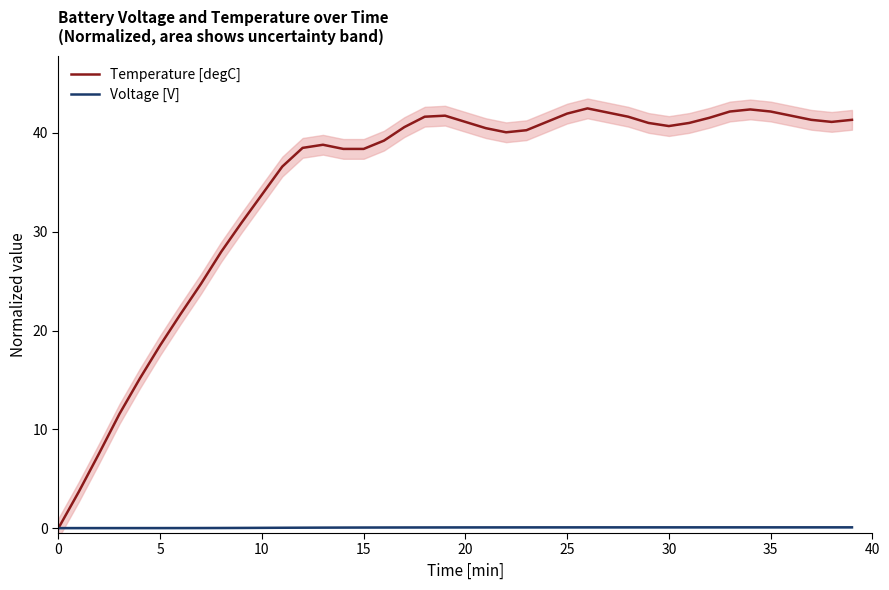

Reading left to right, list all the values displayed in this chart.

Temperature [degC]: 0.0	3.7	7.6	11.6	15.1	18.5	21.7	24.7	28.0	30.9	33.8	36.6	38.5	38.8	38.4	38.4	39.2	40.6	41.6	41.7	41.1	40.5	40.1	40.3	41.1	42.0	42.5	42.1	41.6	41.0	40.7	41.0	41.5	42.2	42.4	42.2	41.7	41.3	41.1	41.3
Voltage [V]: 0.0	0.0	0.0	0.0	0.0	0.0	0.0	0.0	0.0	0.0	0.0	0.0	0.0	0.0	0.1	0.1	0.1	0.1	0.1	0.1	0.1	0.1	0.1	0.1	0.1	0.1	0.1	0.1	0.1	0.1	0.1	0.1	0.1	0.1	0.1	0.1	0.1	0.1	0.1	0.1